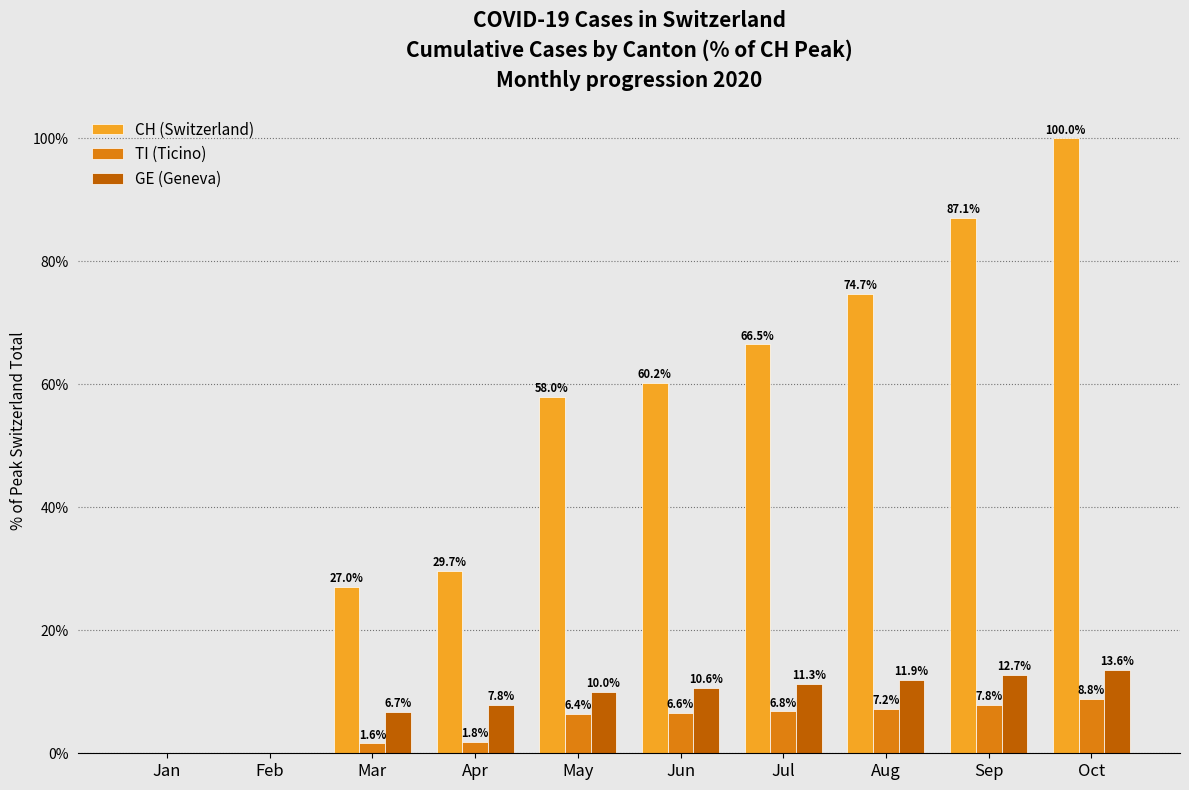

What is the total value across all series at Apr?

39.3